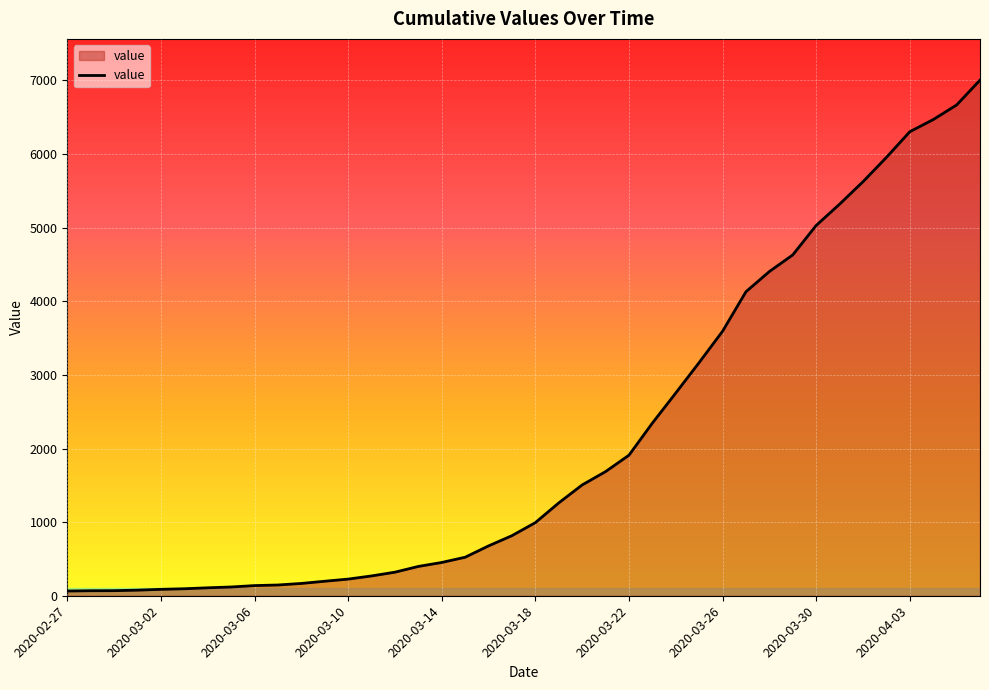

What is the difference between the maximum and minimum values?

6940